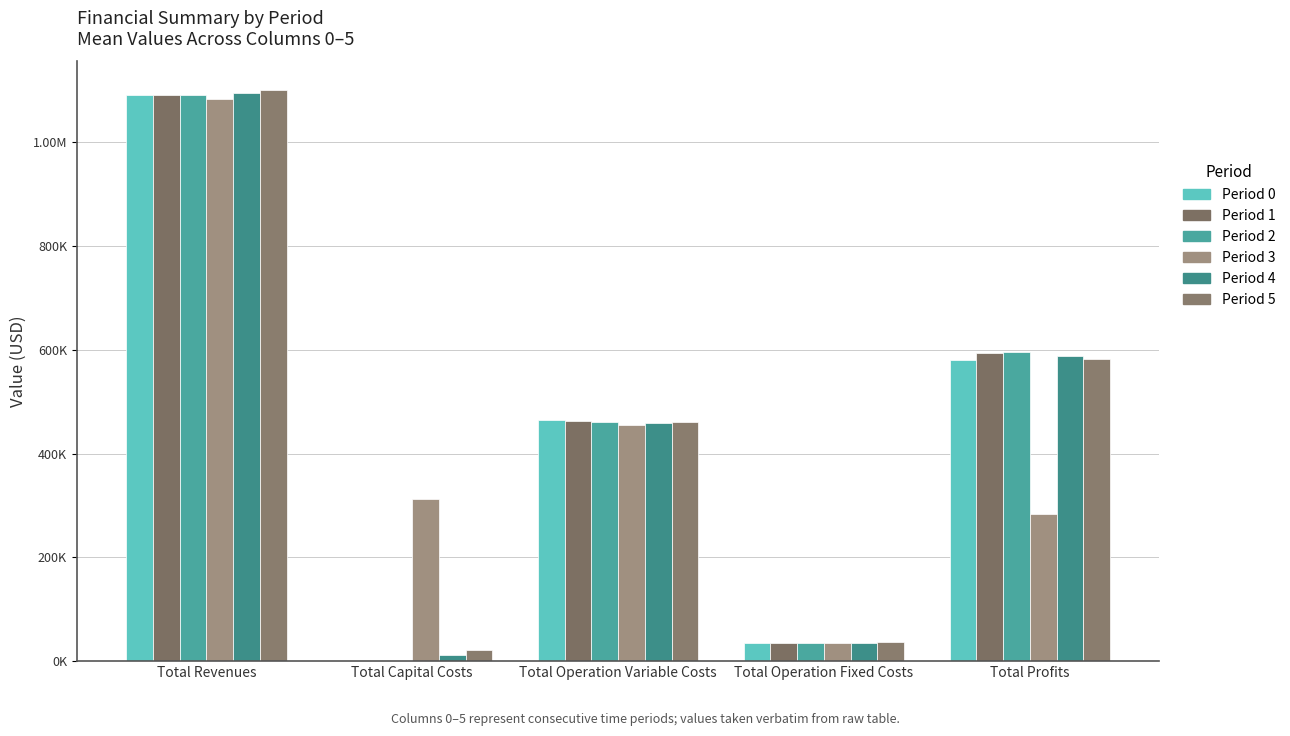

Are the bars horizontal?

No